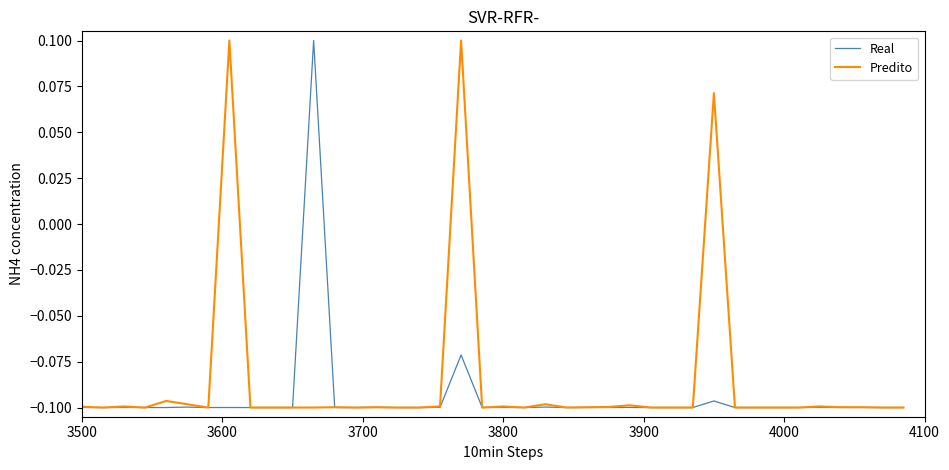

List the series in order of their overall mean, highest first.

Predito, Real